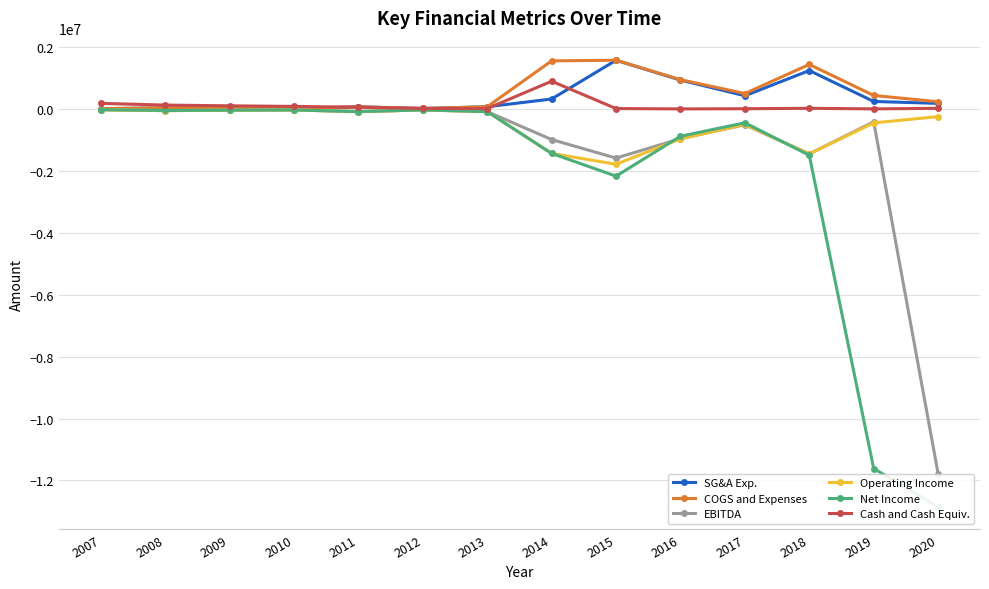

How many intersections are there between Net Income and Operating Income?

2